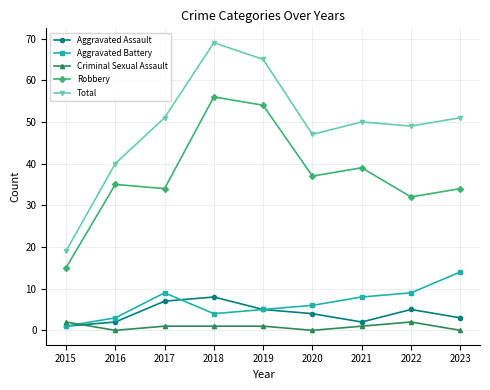

At which label does Aggravated Battery reach its minimum?

2015